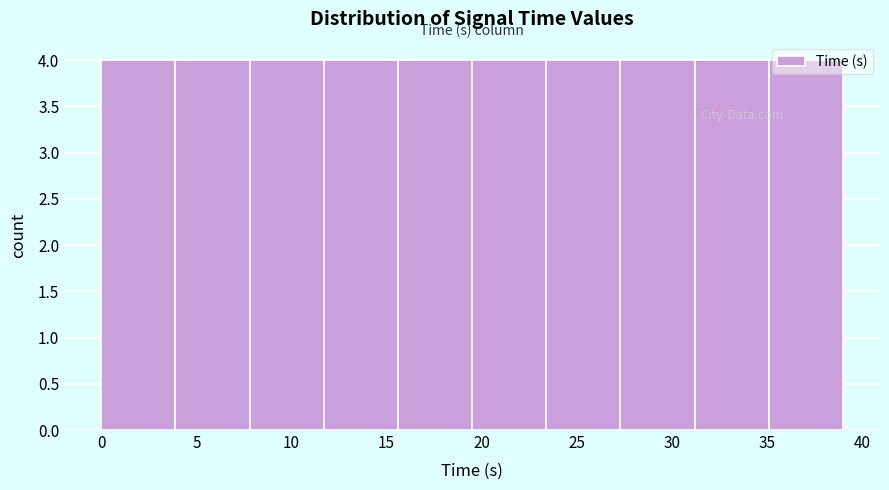

Reading left to right, transcribe this chart: for each bar, give the range it covers on the x-axis and its height. Neither the bar edges nor the heights are printed on the chart, so give them approximately, as read against the axes.

0.0 to 4.0: 4
4.0 to 8.0: 4
8.0 to 11.5: 4
11.5 to 15.5: 4
15.5 to 19.5: 4
19.5 to 23.5: 4
23.5 to 27.5: 4
27.5 to 31.0: 4
31.0 to 35.0: 4
35.0 to 39.0: 4